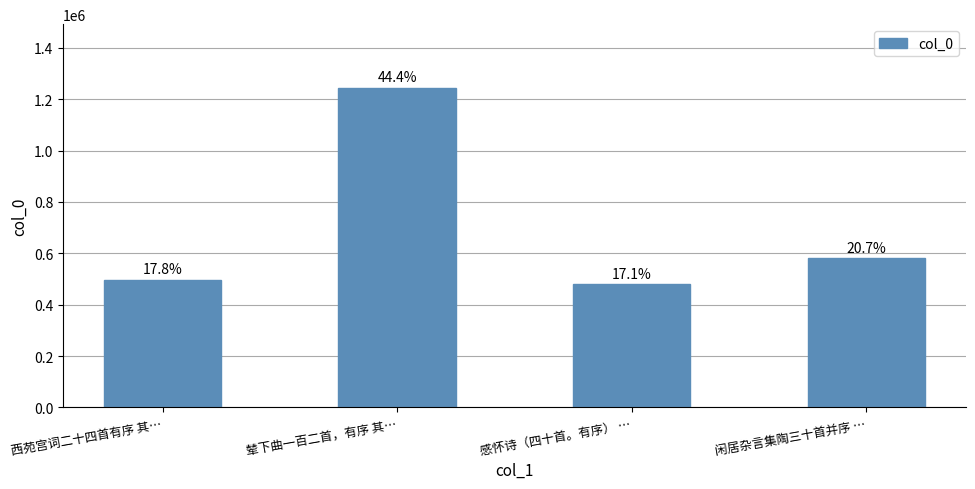

What is the change in value from 西苑宫词二十四首有序 其… to 闲居杂言集陶三十首并序 …?

+82686